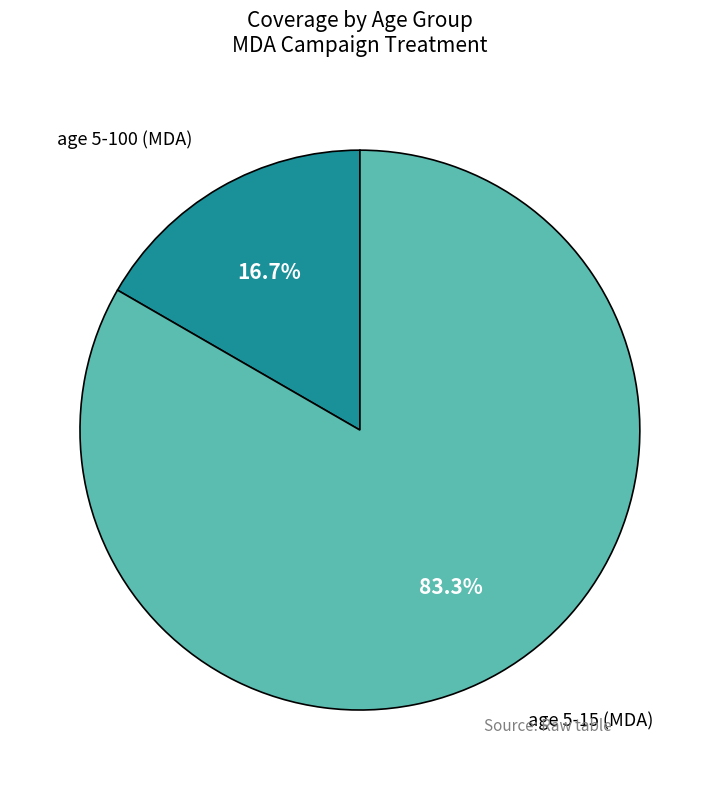

How many slices are in this pie chart?

2